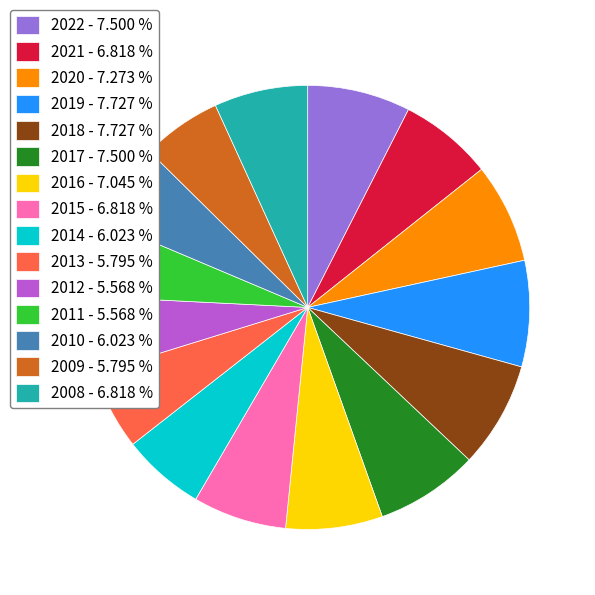

Which has a higher value, 2015 - 6.818 % or 2009 - 5.795 %?

2015 - 6.818 %